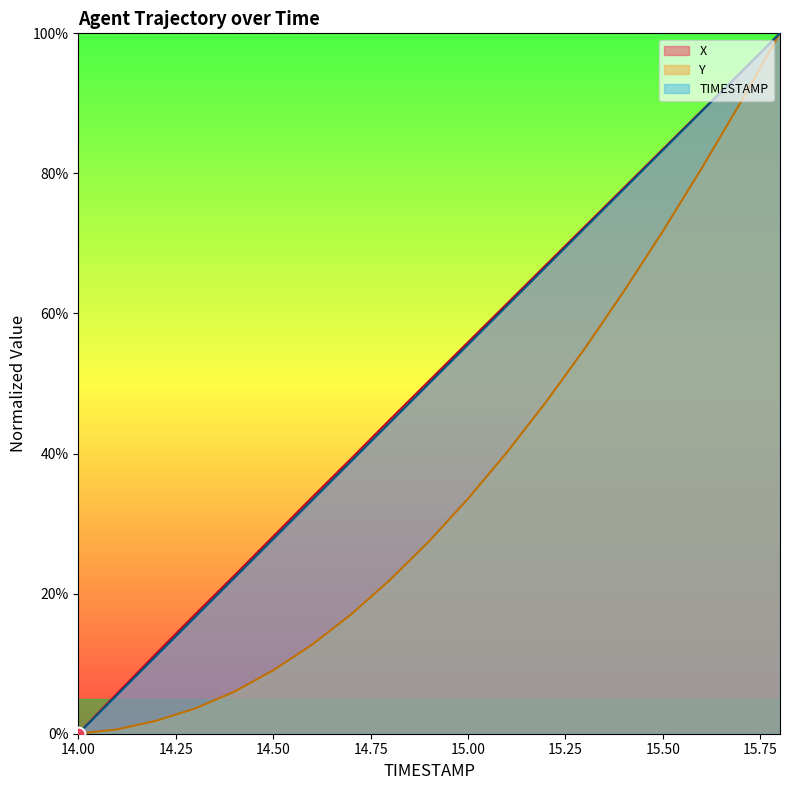

What is the highest value of the Y series?

1.0